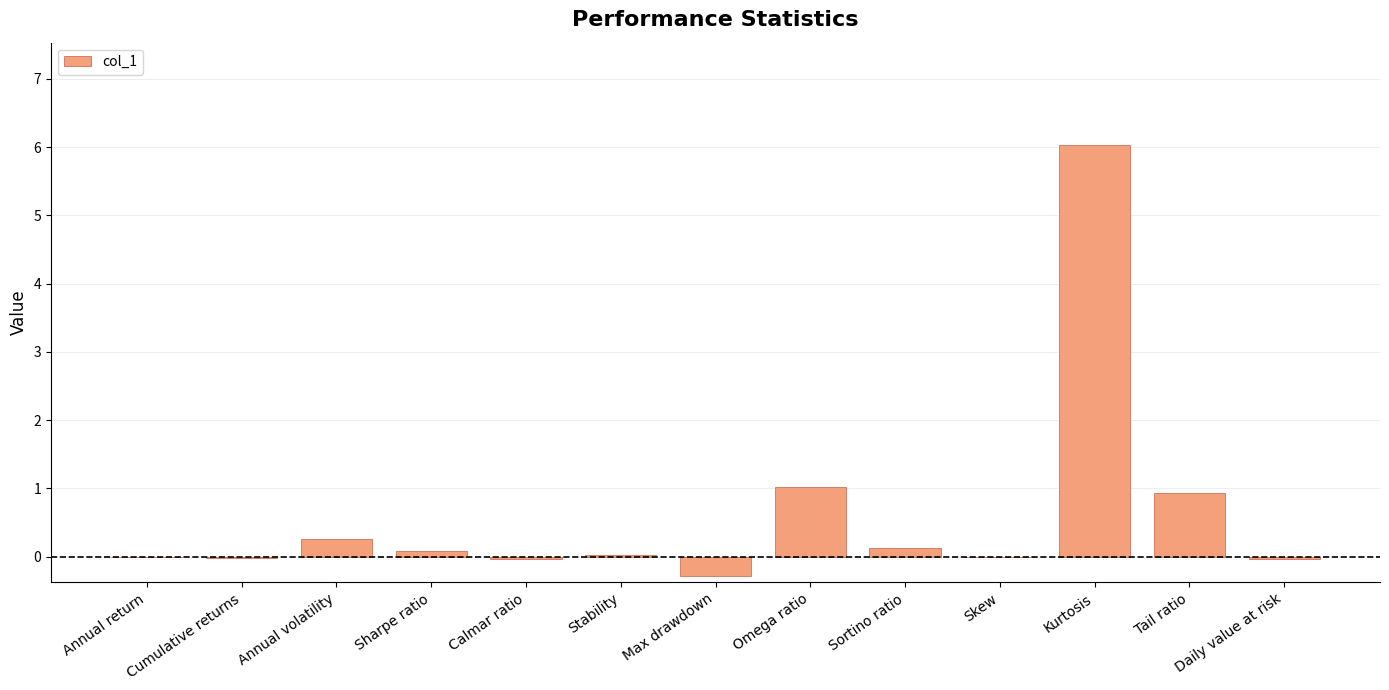

What is the approximate value at Annual volatility?

0.3